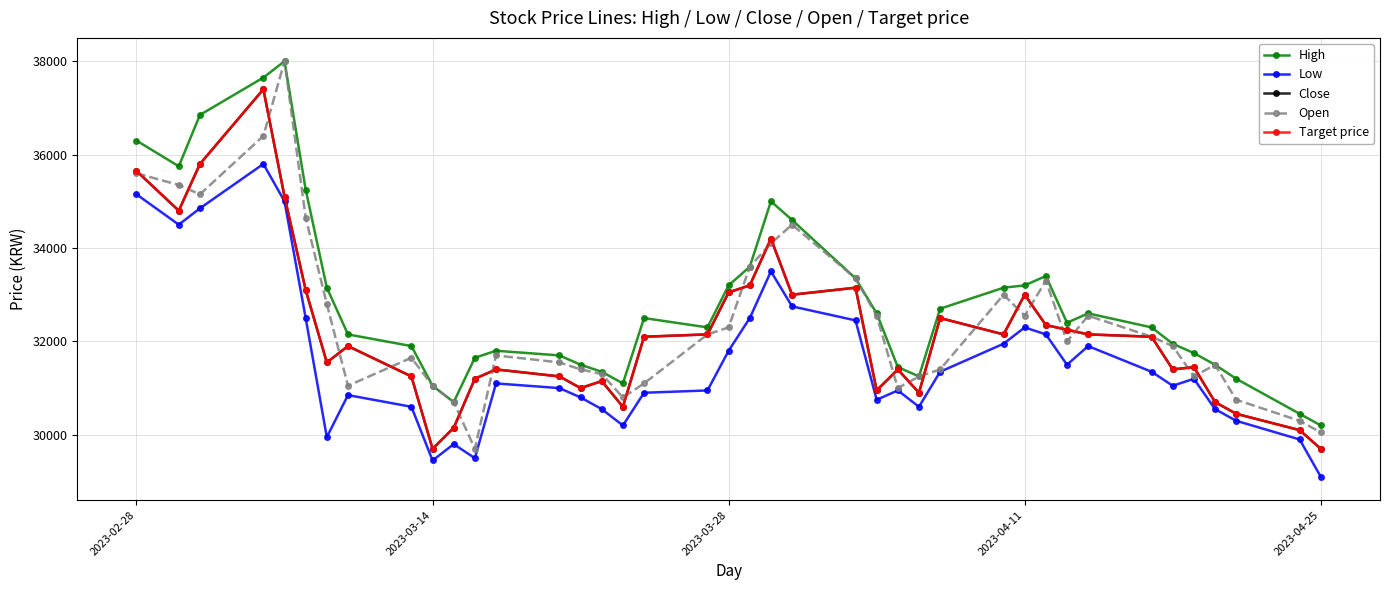

How many interior local peaks does the Close series have?

10